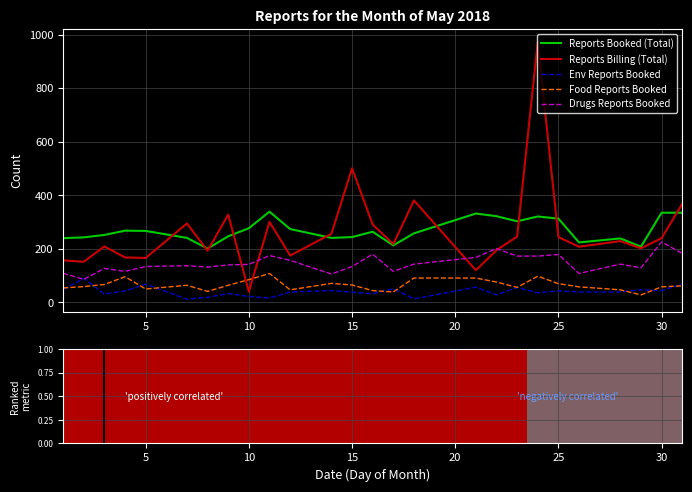

Which series has the largest range (max minus min)?

Reports Billing (Total)